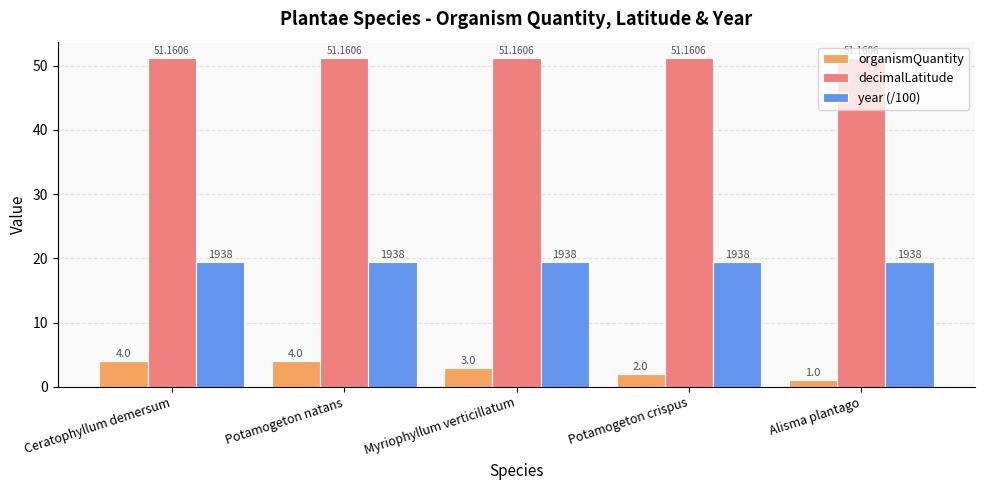

Count the number of data series in this chart.

3